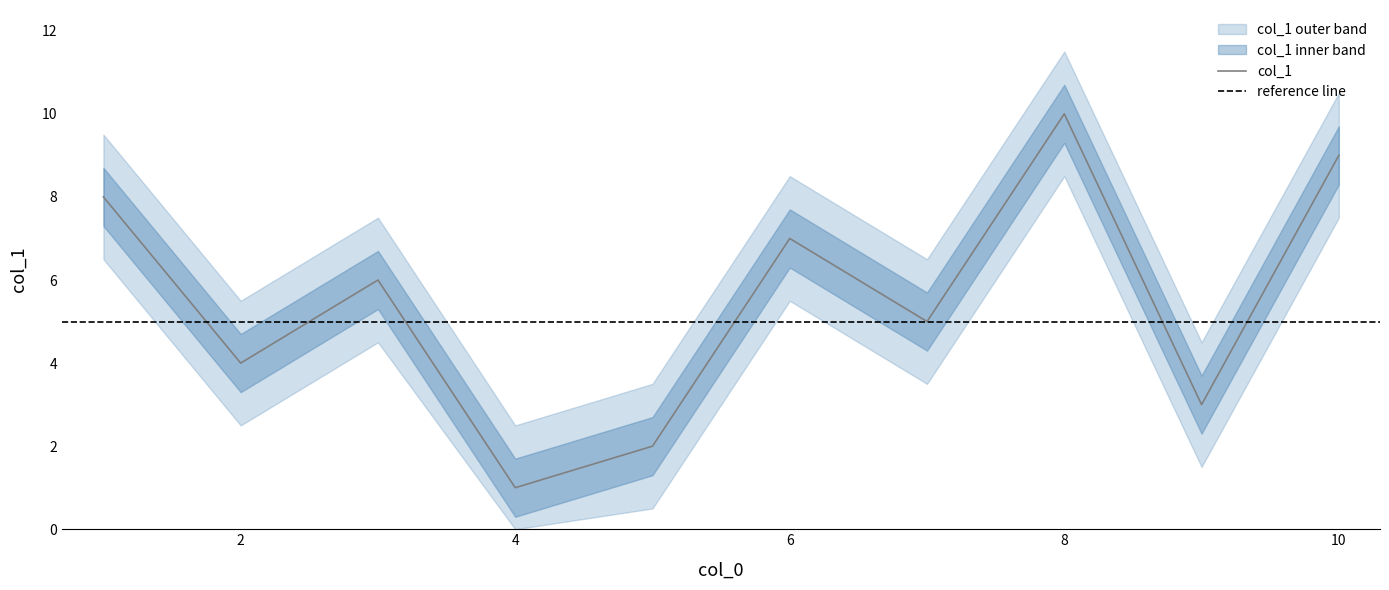

Read the value at 9.

3